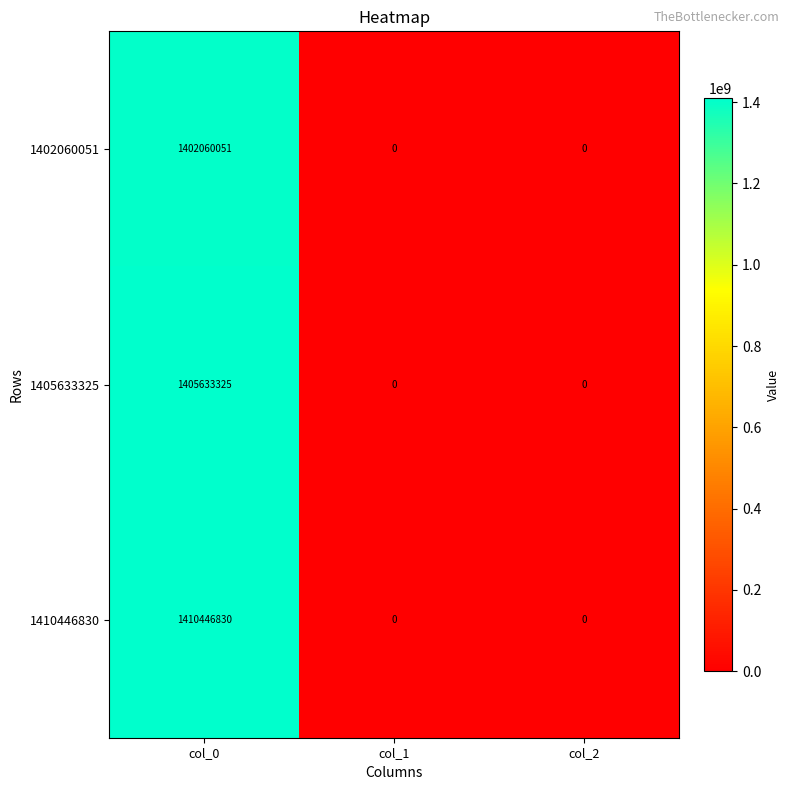

What is the difference between the maximum and minimum values in the 1402060051 series?

1402060051